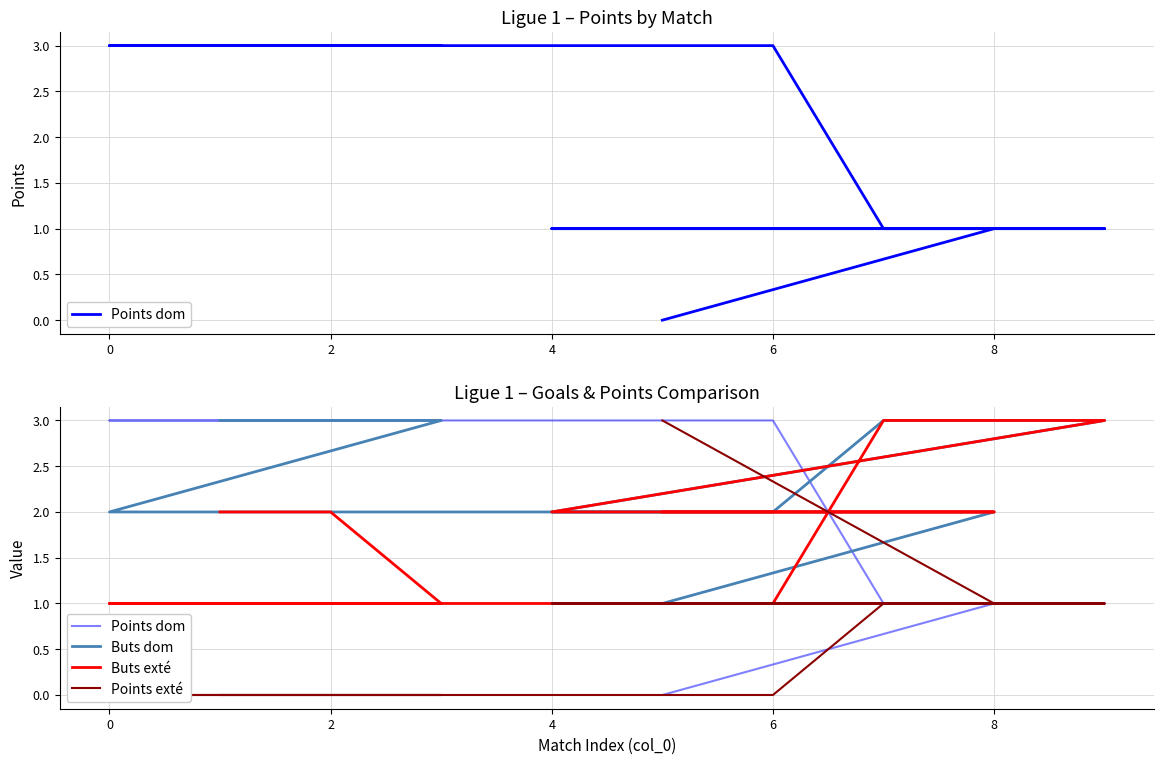

What are all the series names shown in the legend?

Points dom, Buts dom, Buts exté, Points exté